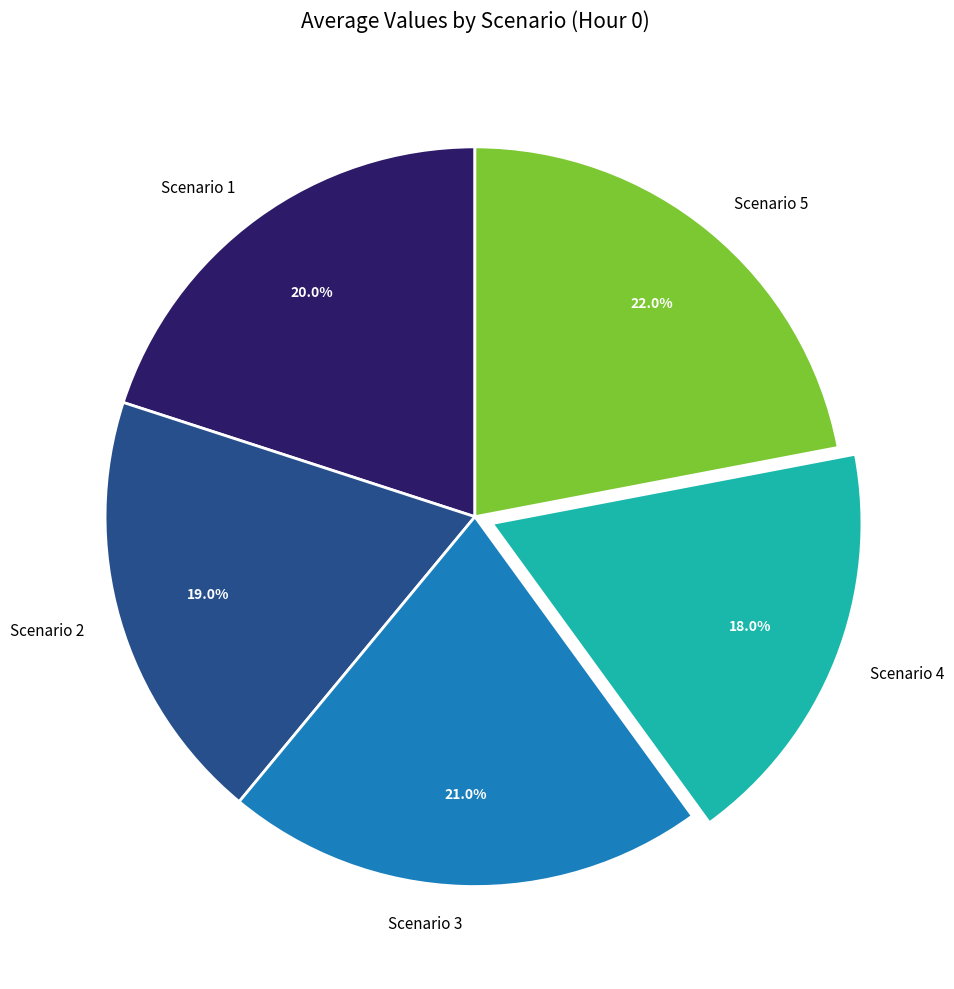

What is the ratio of the value at Scenario 1 to the value at Scenario 4?

1.1